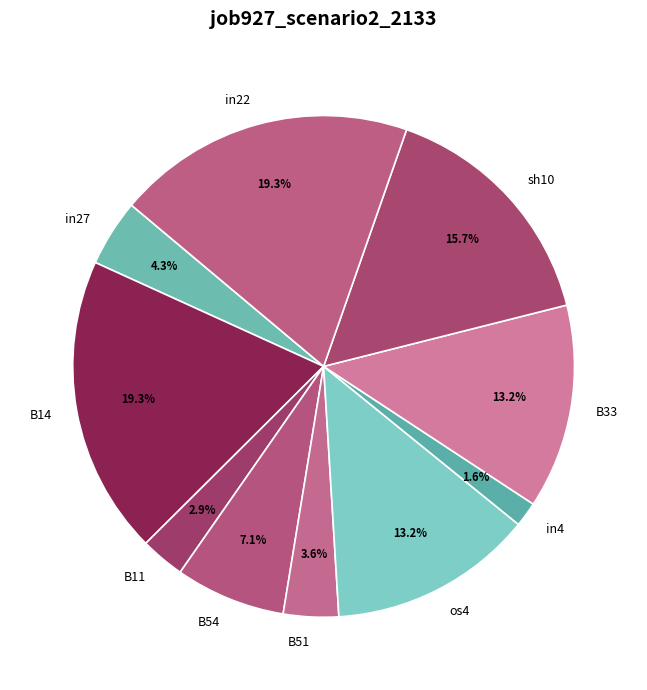

True or false: B54 accounts for 7% of the total.

True